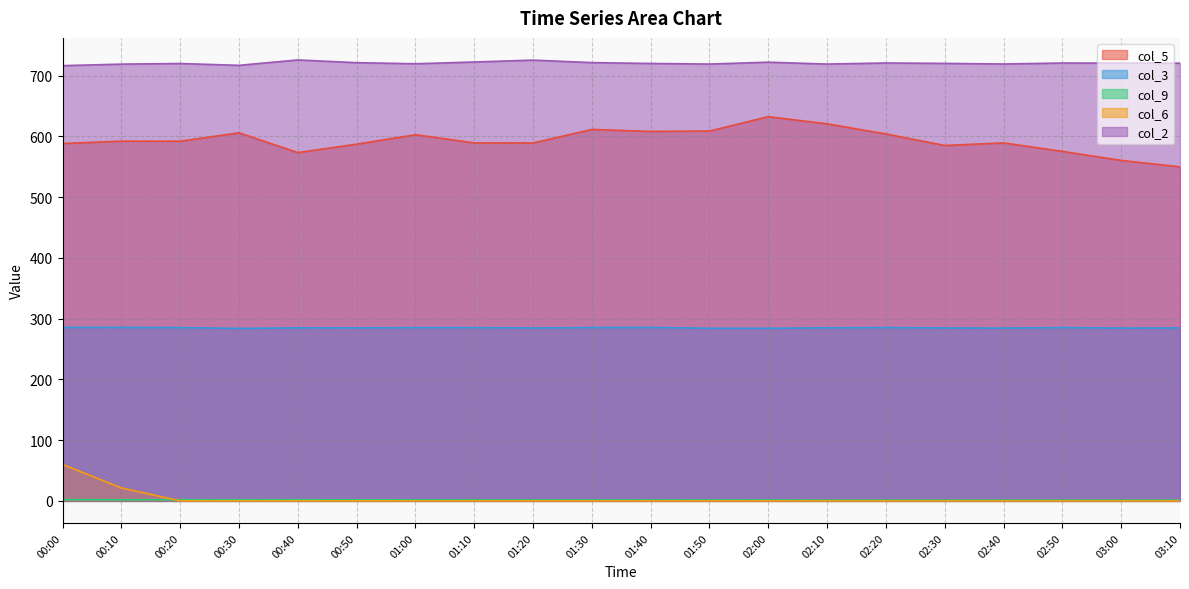

Reading right to left, extract all data points from this chart.

col_5: 549.8	560.4	575.3	589.2	585.0	603.9	620.6	632.4	608.8	608.1	611.4	589.1	589.2	602.7	587.1	573.3	605.8	592.0	592.1	588.2
col_3: 284.6	284.4	285.3	284.4	284.6	285.3	284.9	284.1	284.1	285.5	285.3	284.6	285.2	285.2	284.7	284.8	283.9	285.2	285.5	285.6
col_9: 1.2	1.2	1.2	1.2	1.2	1.2	1.2	1.3	1.3	1.3	1.3	1.4	1.5	1.6	1.8	1.9	1.9	1.9	1.9	2.0
col_6: 0.0	0.0	0.0	0.0	0.0	0.0	0.0	0.0	0.0	0.0	0.0	0.0	0.0	0.0	0.0	0.0	0.0	0.0	21.3	60.0
col_2: 720.5	720.6	720.7	719.1	720.1	720.8	719.0	722.1	719.0	720.0	721.4	725.5	722.4	719.5	721.3	725.8	716.9	719.9	718.9	716.4